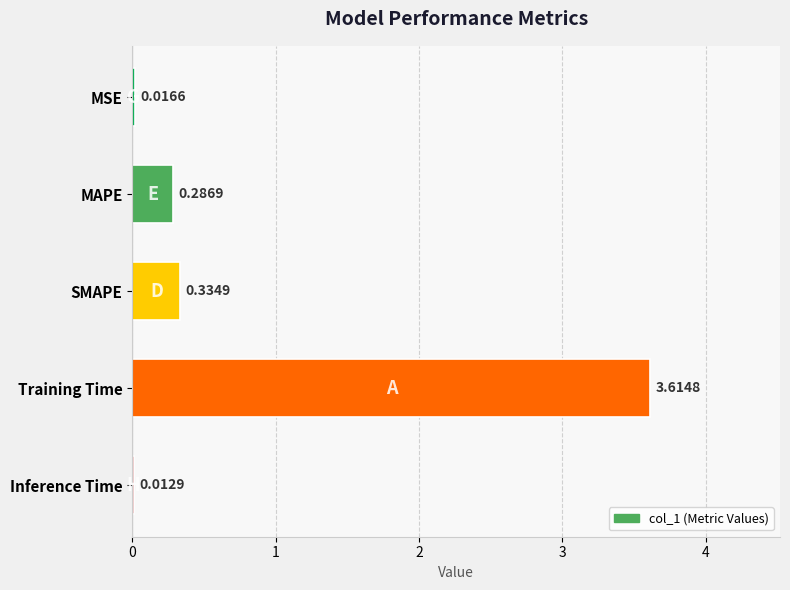

Are the bars grouped side by side (vs. stacked)?

No